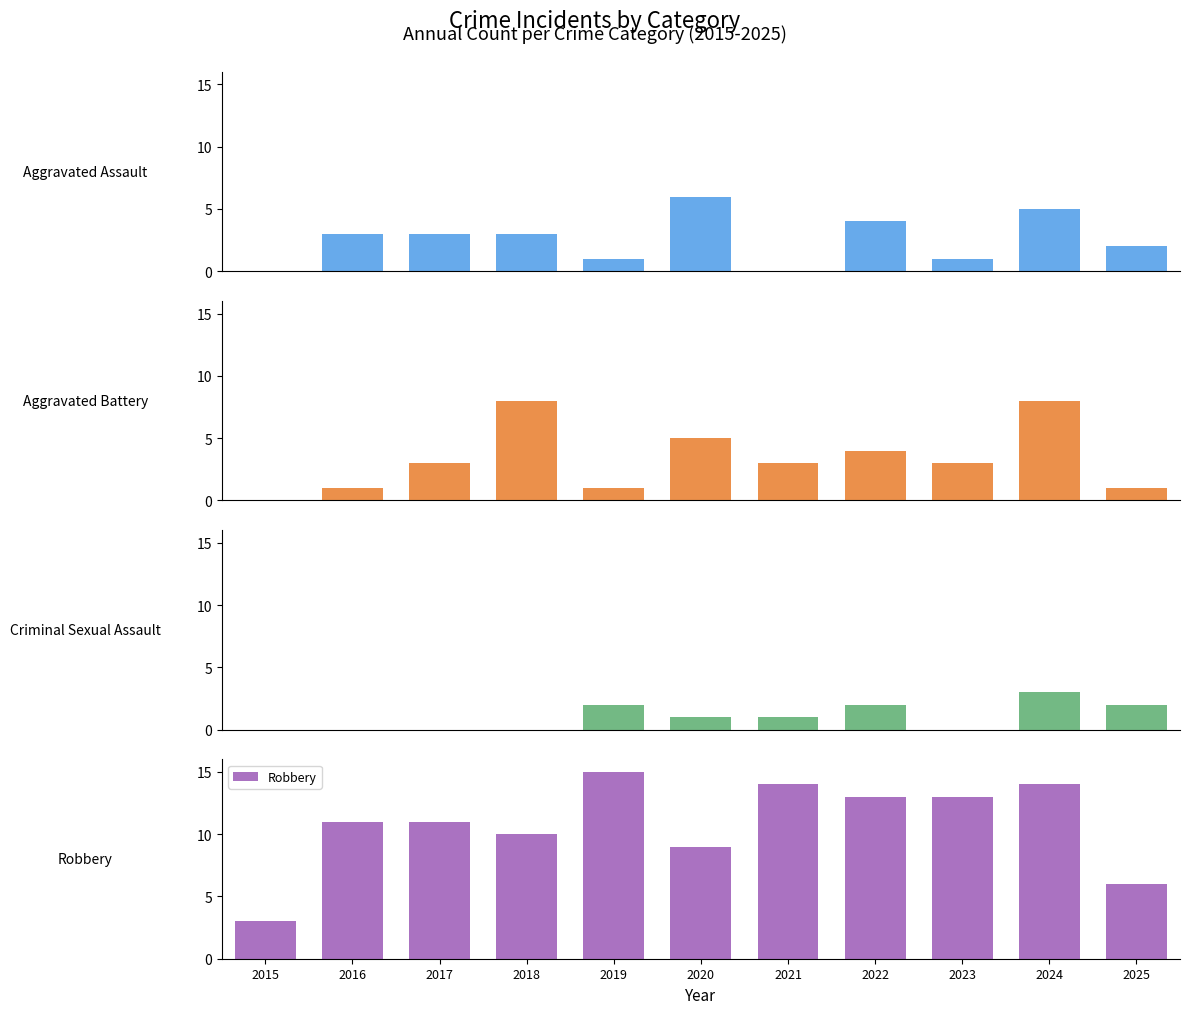

Which series has the largest total across all categories?

Robbery